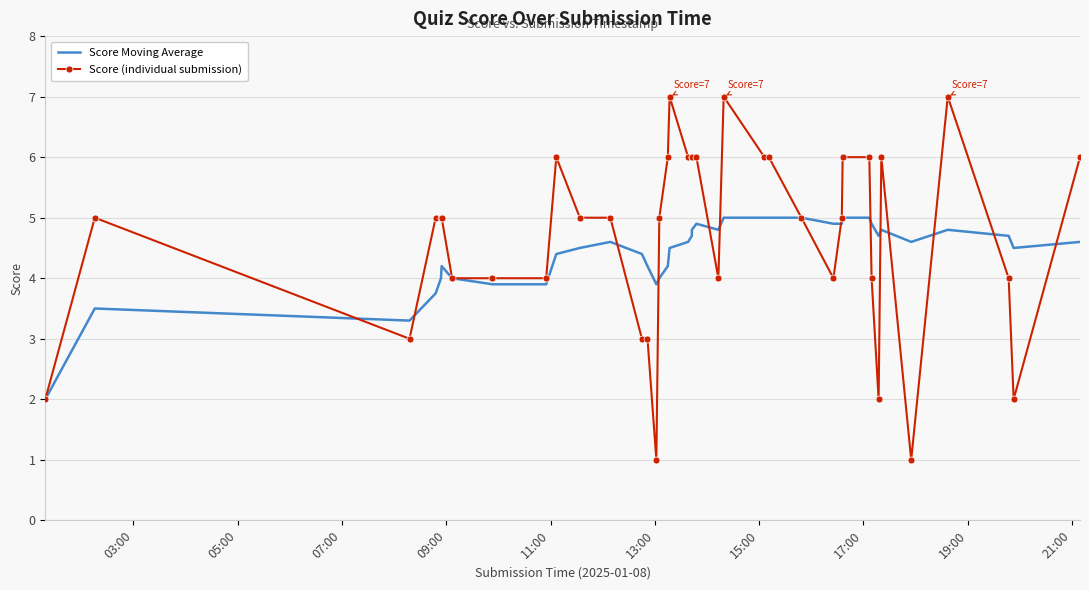

Which series has the widest spread of values?

Score (individual submission)